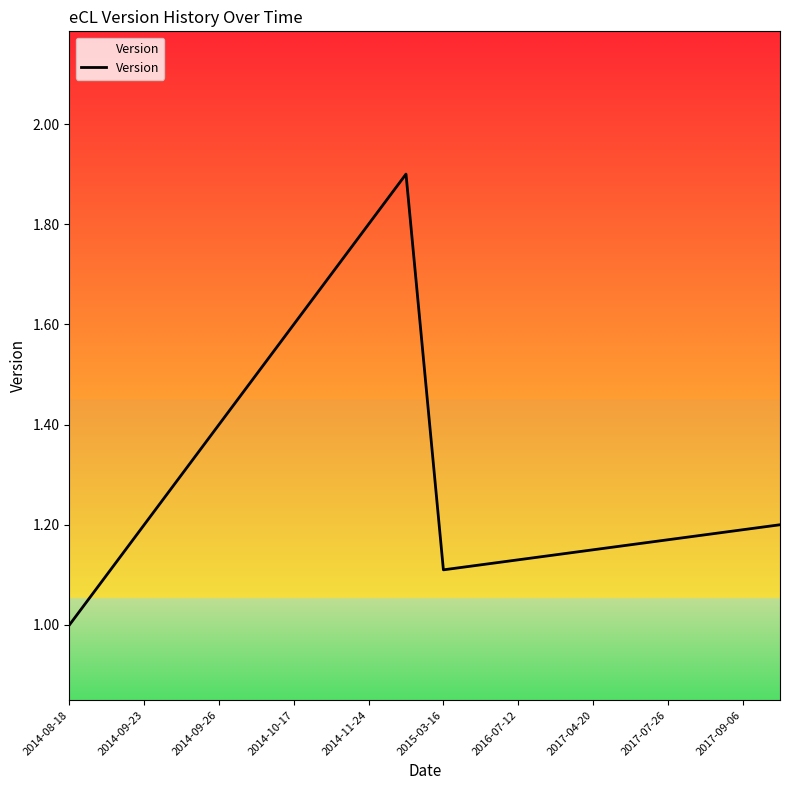

What is the maximum value shown in the chart?

1.9